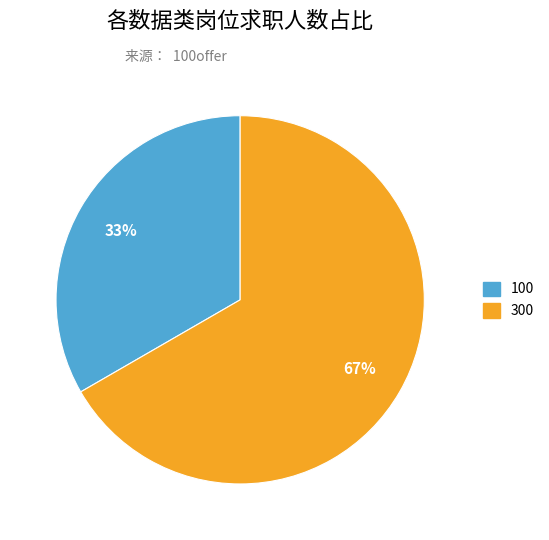

True or false: 300 accounts for 81% of the total.

False